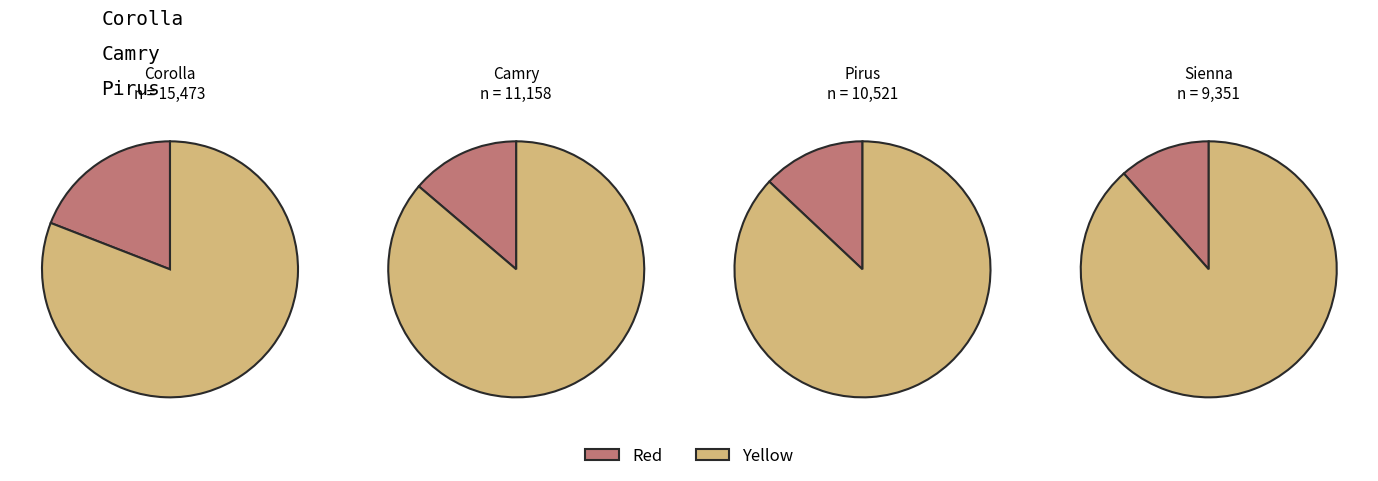

Is Rav4 the majority of the pie?

No